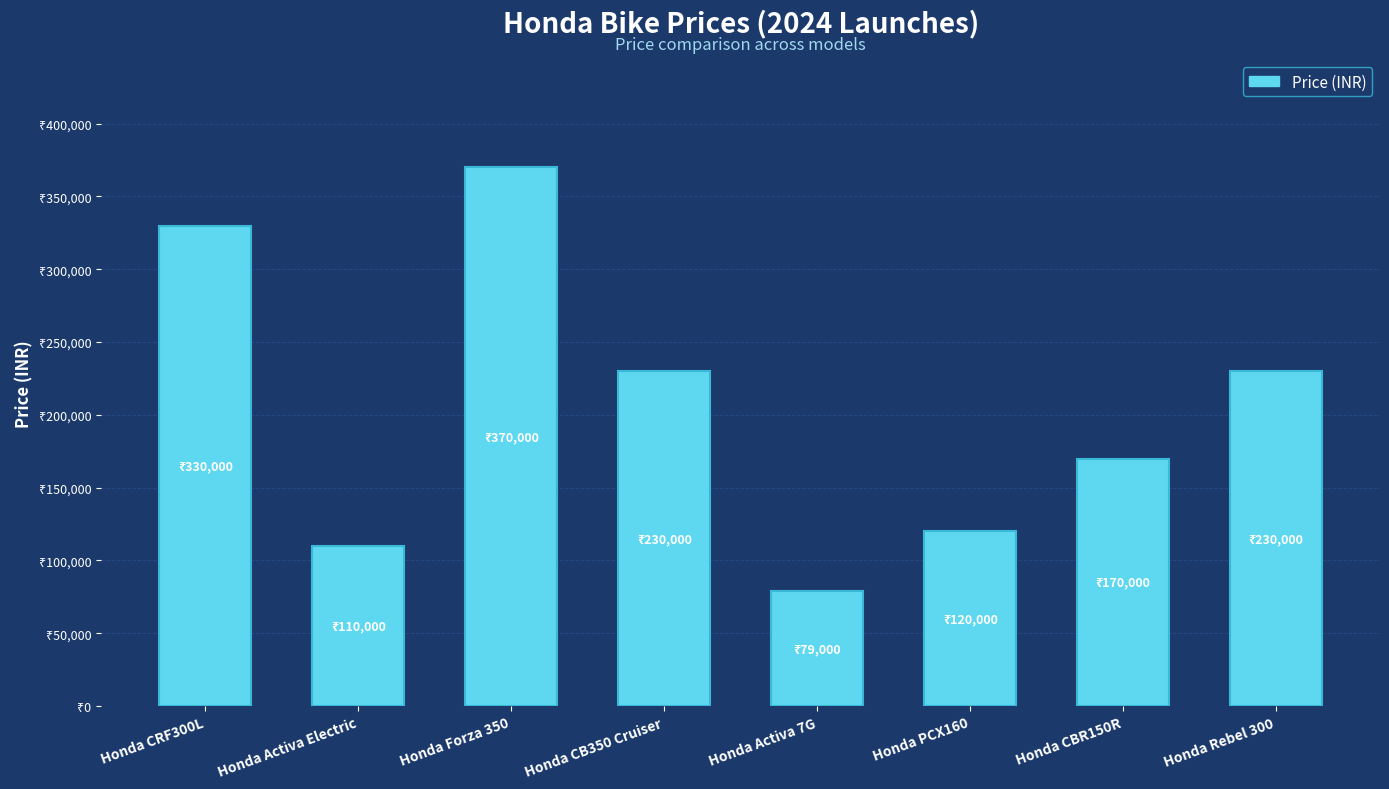

List the labels in order of value, smallest first.

Honda Activa 7G, Honda Activa Electric, Honda PCX160, Honda CBR150R, Honda CB350 Cruiser, Honda Rebel 300, Honda CRF300L, Honda Forza 350